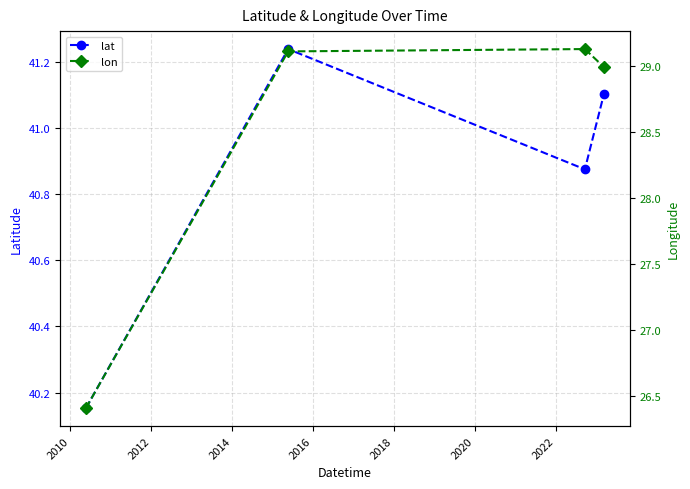

How many lines are shown in the chart?

2